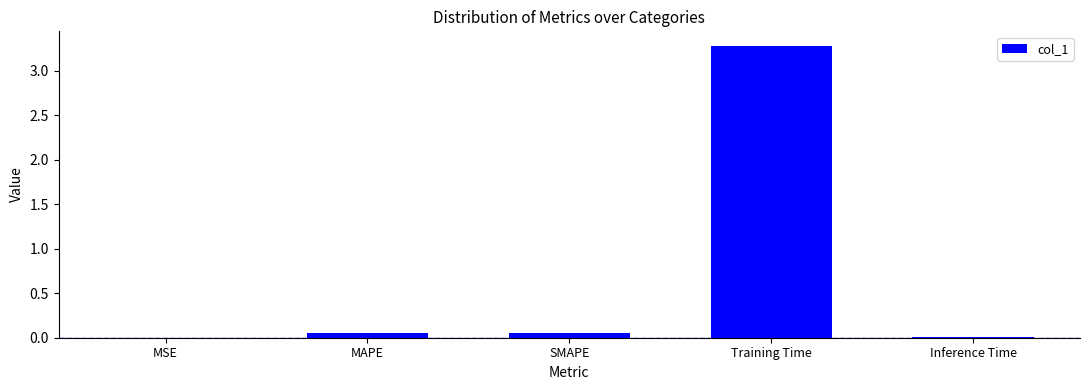

The value at Training Time is 4.3. True or false?

False